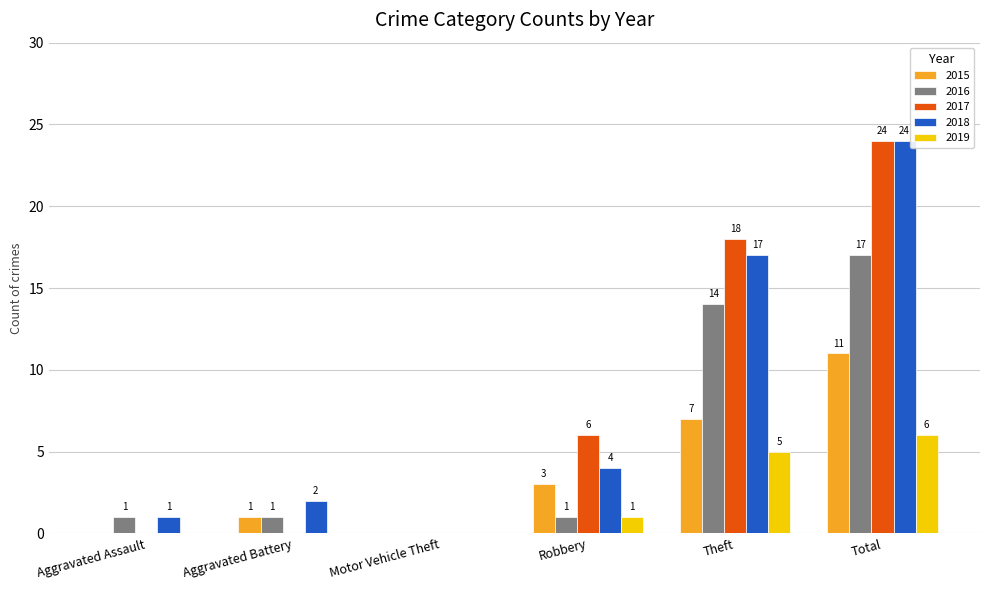

How many positive values does the 2015 series have?

4